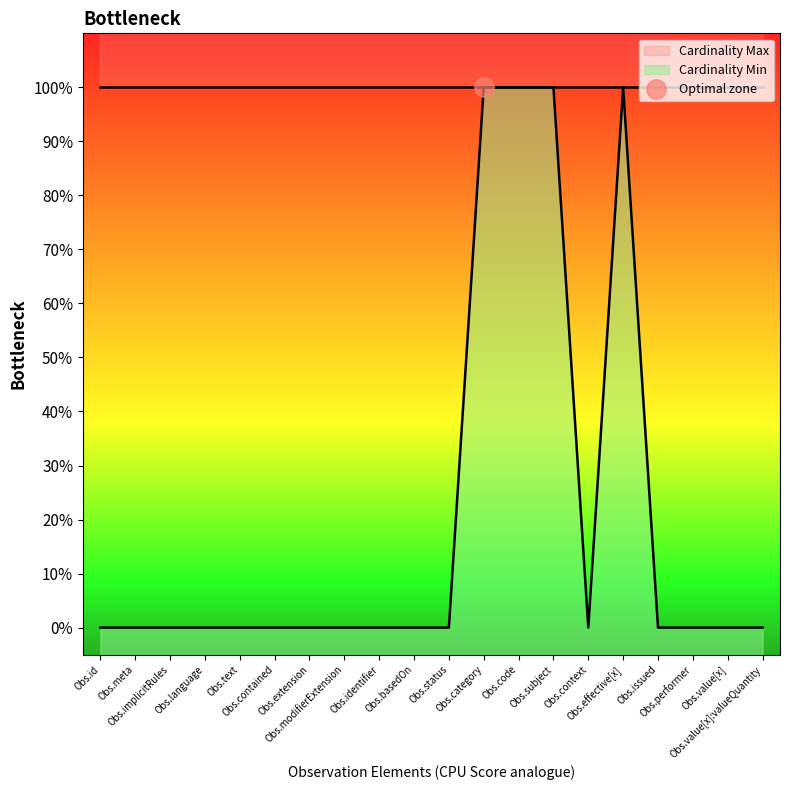

Does the chart display data point markers on the line(s)?

No